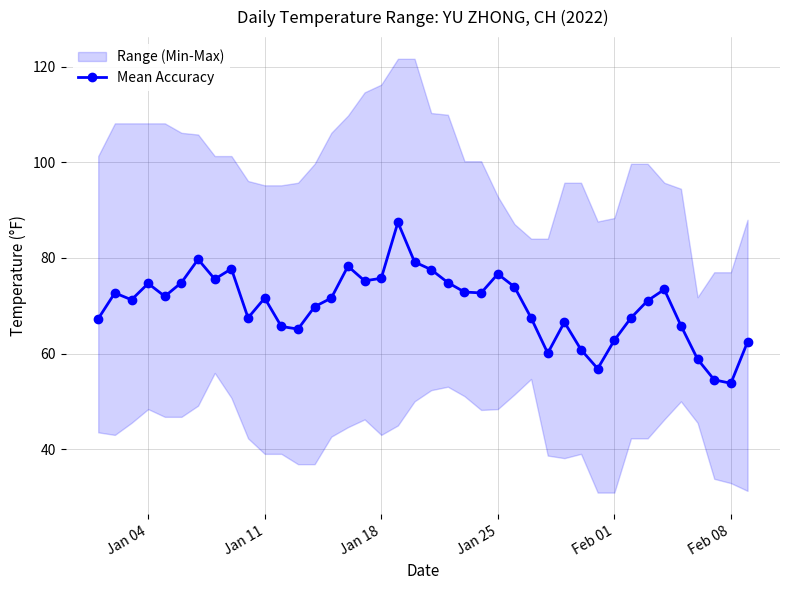

What is the lowest value of the Mean Accuracy series?

53.8